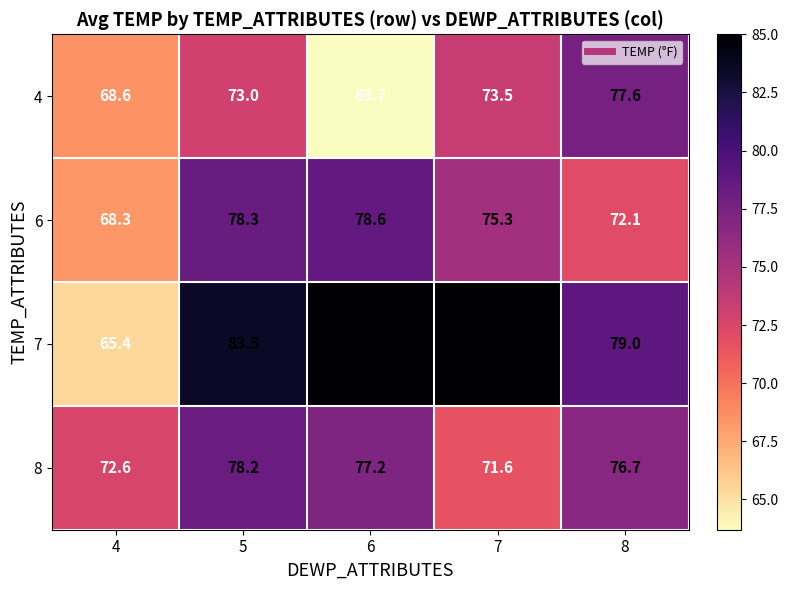

At 6, list the series in order from largest to smallest.

7, 6, 8, 4